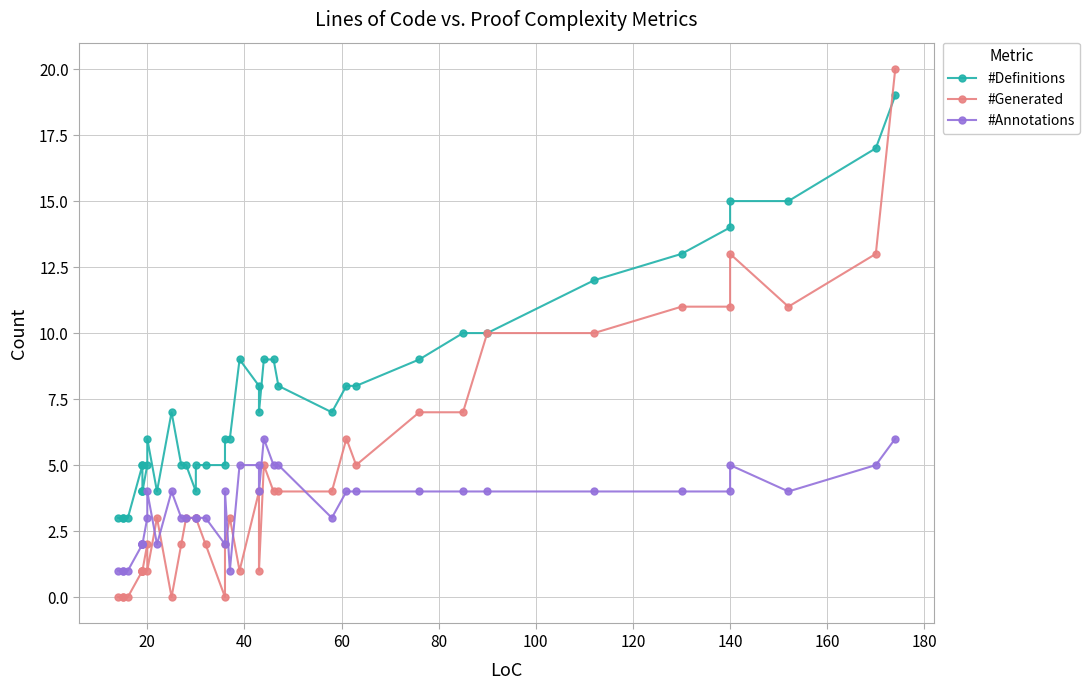

The #Generated series shows 6 at 27. True or false?

False